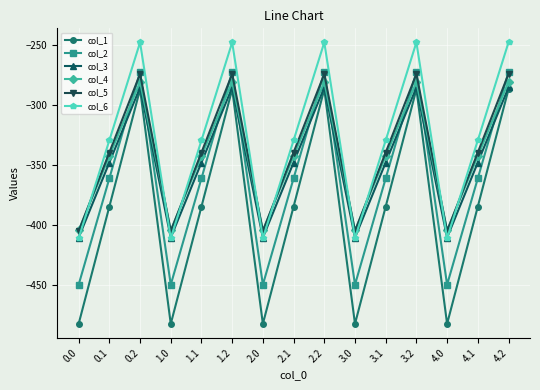

What is the label of the 2nd point from the right?

4.1